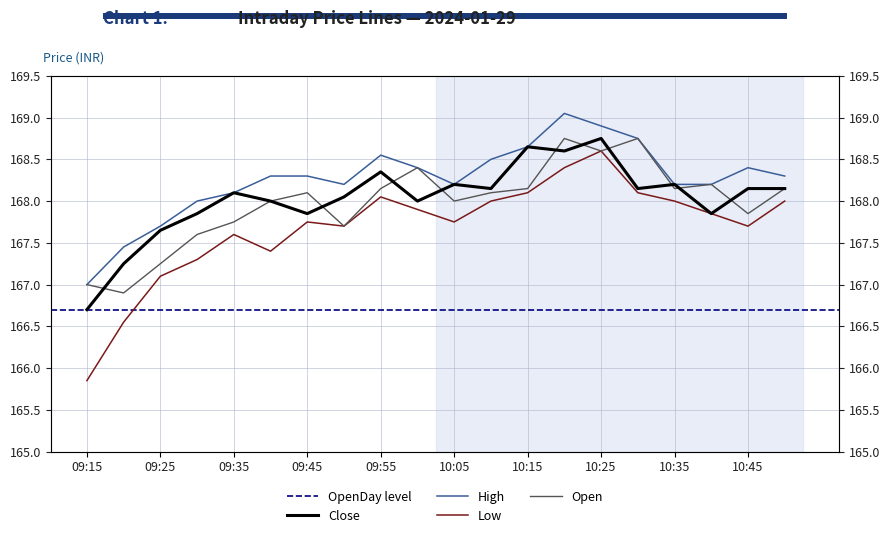

Is this an area chart (filled region under the line)?

No